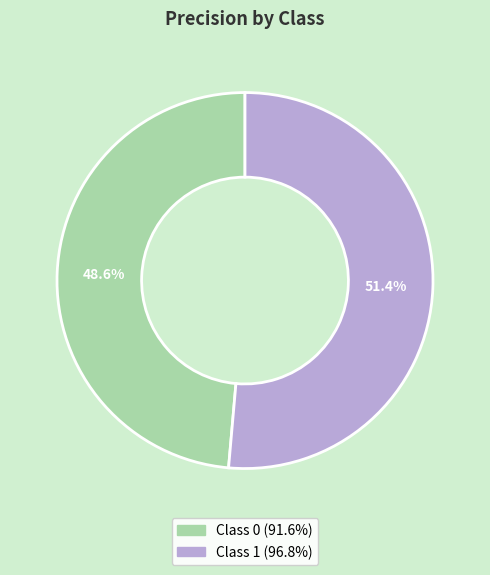

Is there any slice that represents more than half of the pie?

Yes